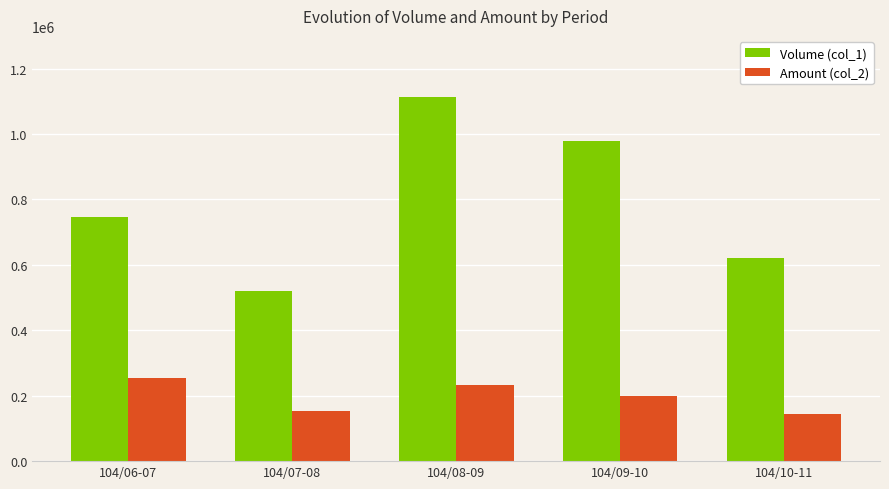

What is the average value of the Amount (col_2) series?

196608